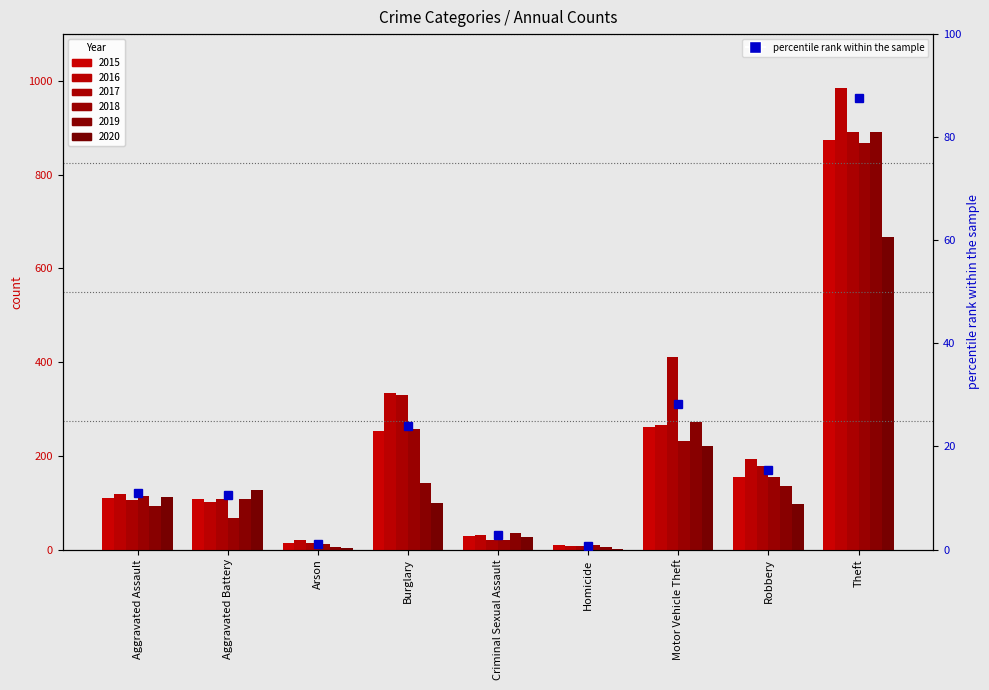

Reading left to right, list all the values displayed in this chart.

2015: 110	108	13	254	28	9	261	154	874
2016: 118	102	20	333	30	7	265	194	984
2017: 105	108	14	329	21	8	411	178	892
2018: 115	67	12	257	21	10	231	155	868
2019: 92	108	5	143	35	5	273	135	891
2020: 113	126	4	100	27	2	222	97	666